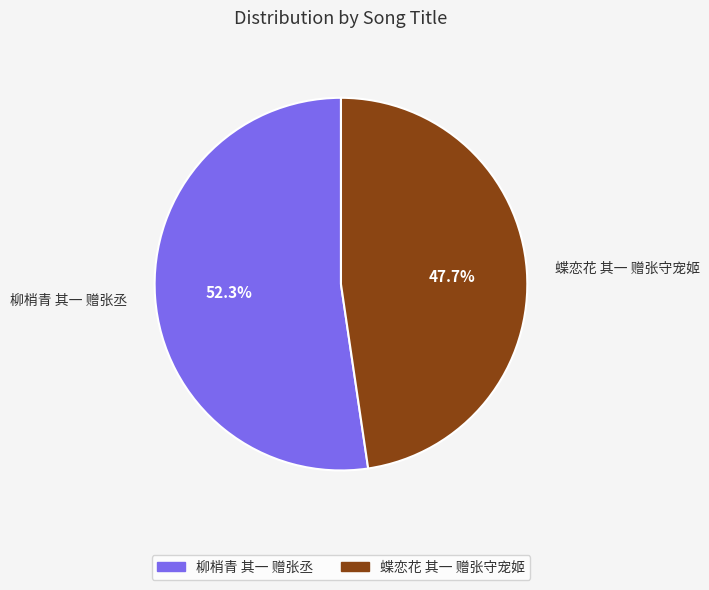

What is the ratio of the value at 蝶恋花 其一 赠张守宠姬 to the value at 柳梢青 其一 赠张丞?

0.9